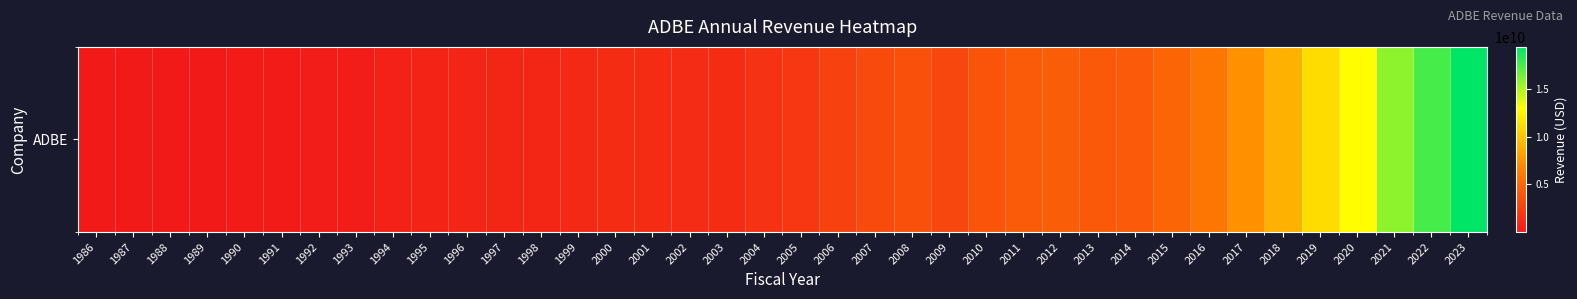

The chart shows a value of 313500000 at 1993. True or false?

True